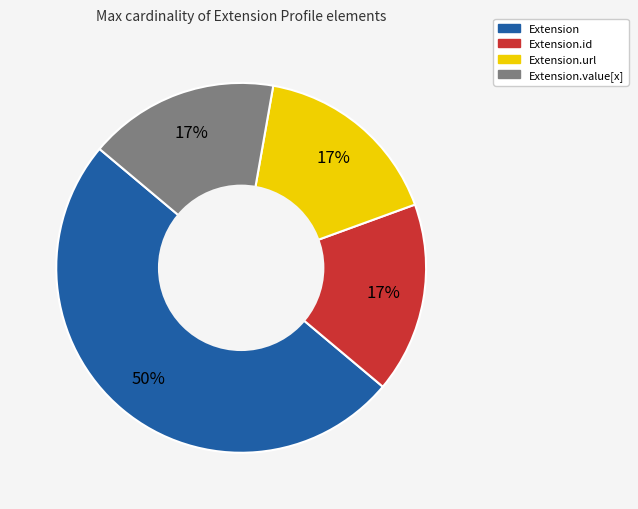

To the nearest percent, what is the difference between the largest and smallest slice percentages?

33%